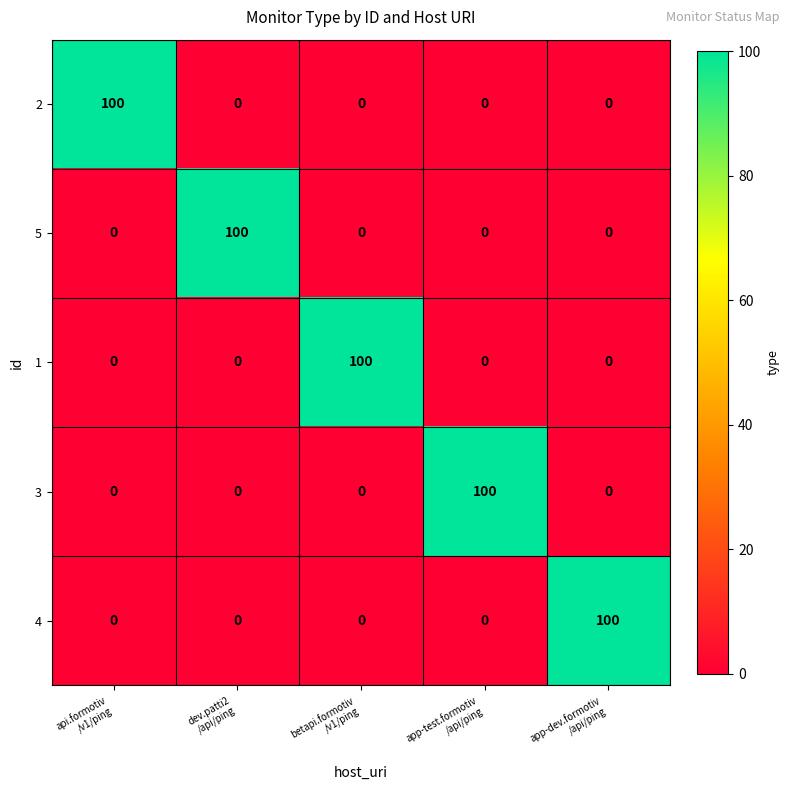

At how many categories does at least one series exceed 72?

5